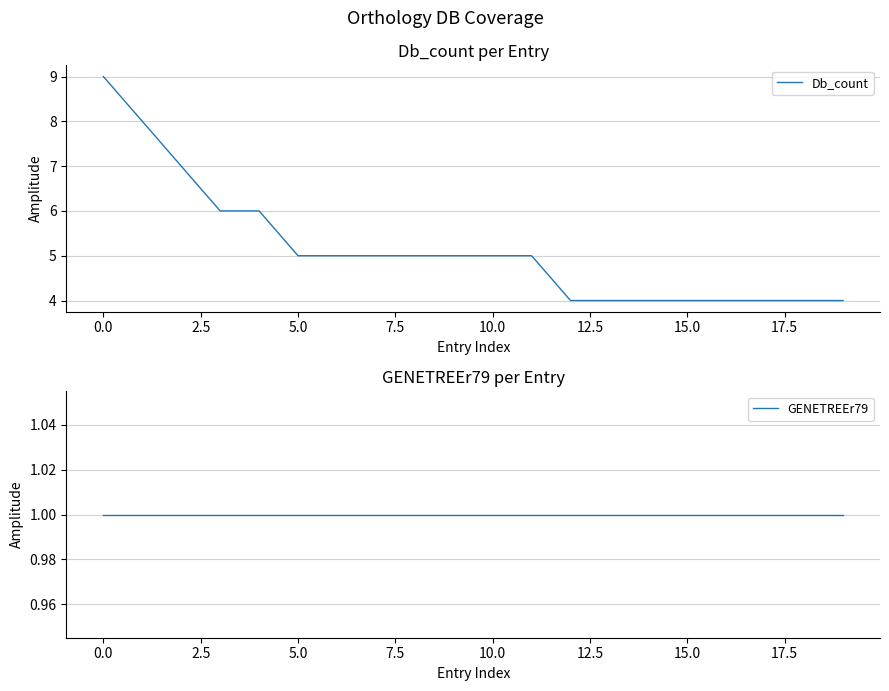

The value of Db_count at 15.0 is 2. True or false?

False